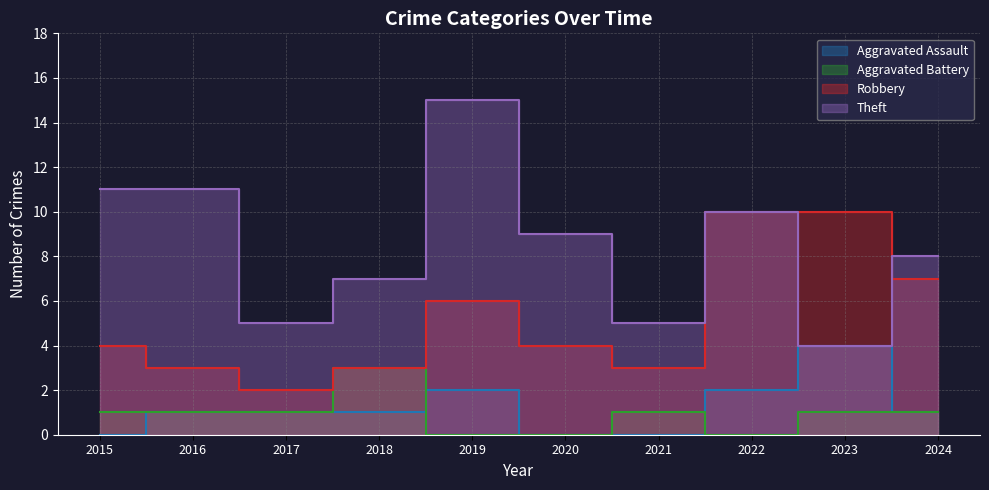

Which series has the widest spread of values?

Theft